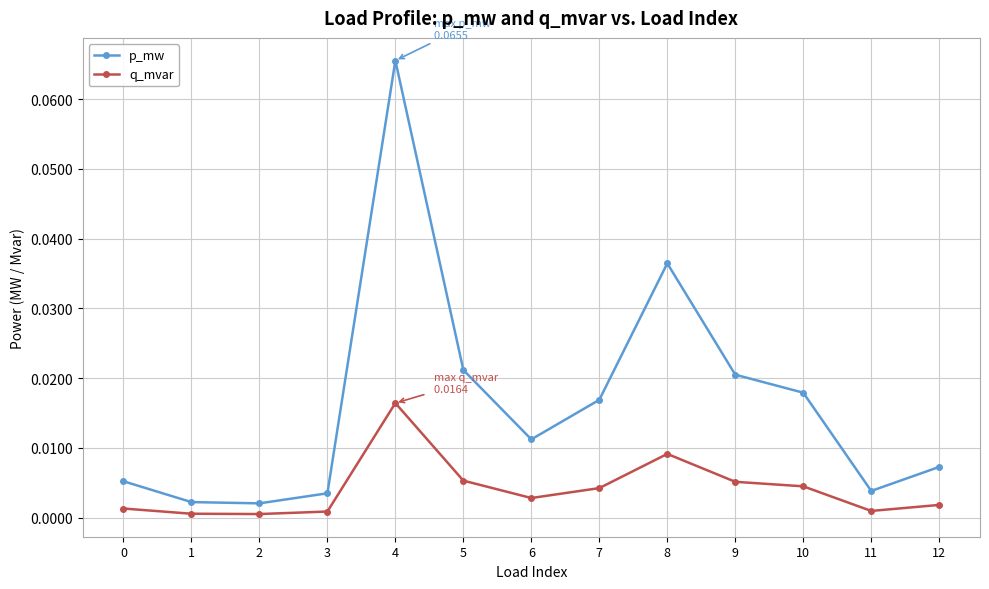

At which category is the sum across all series the highest?

4